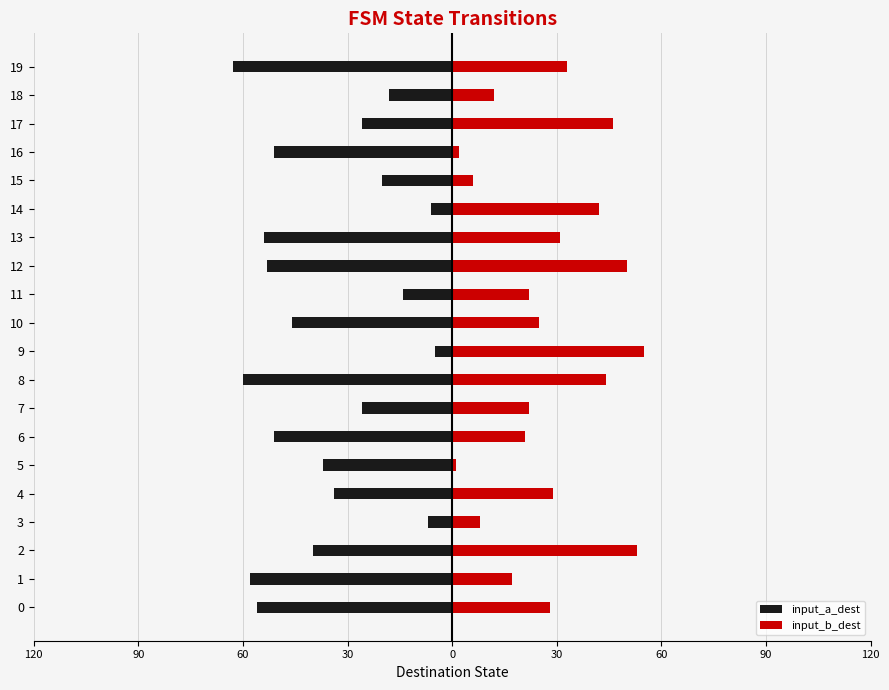

How many bars are there in each group?

2